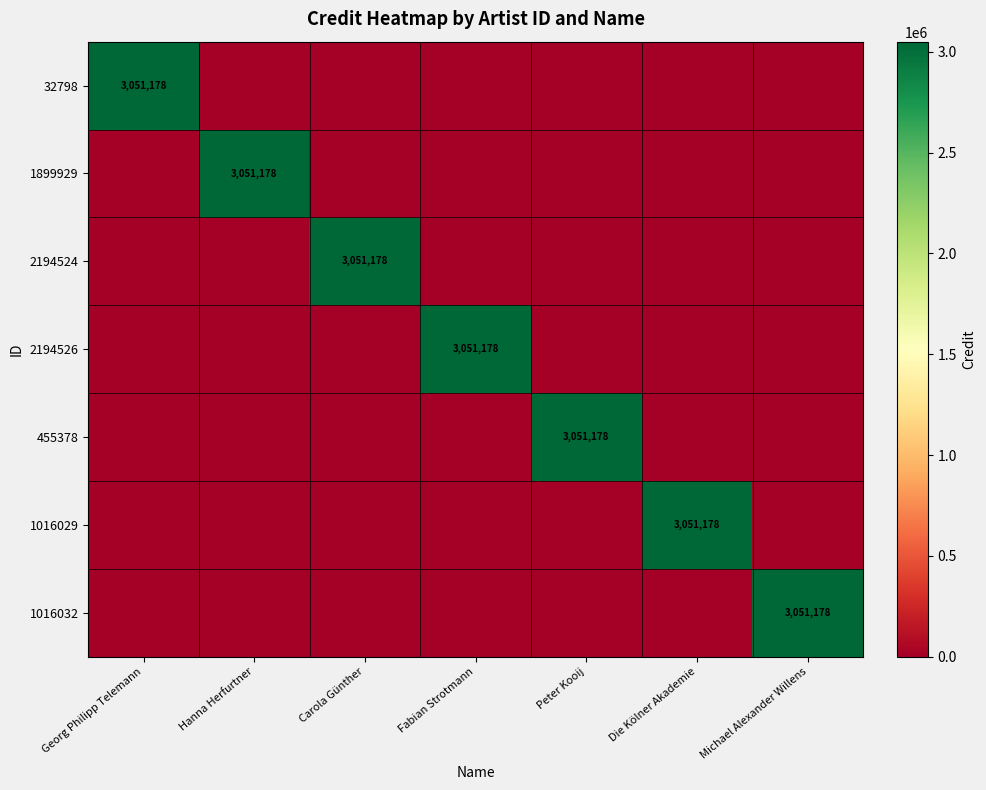

Which series has the largest range (max minus min)?

32798